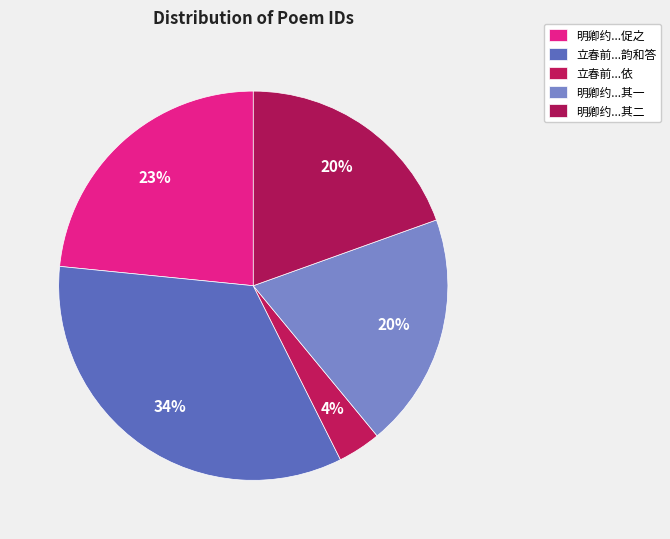

How many slices are in this pie chart?

5